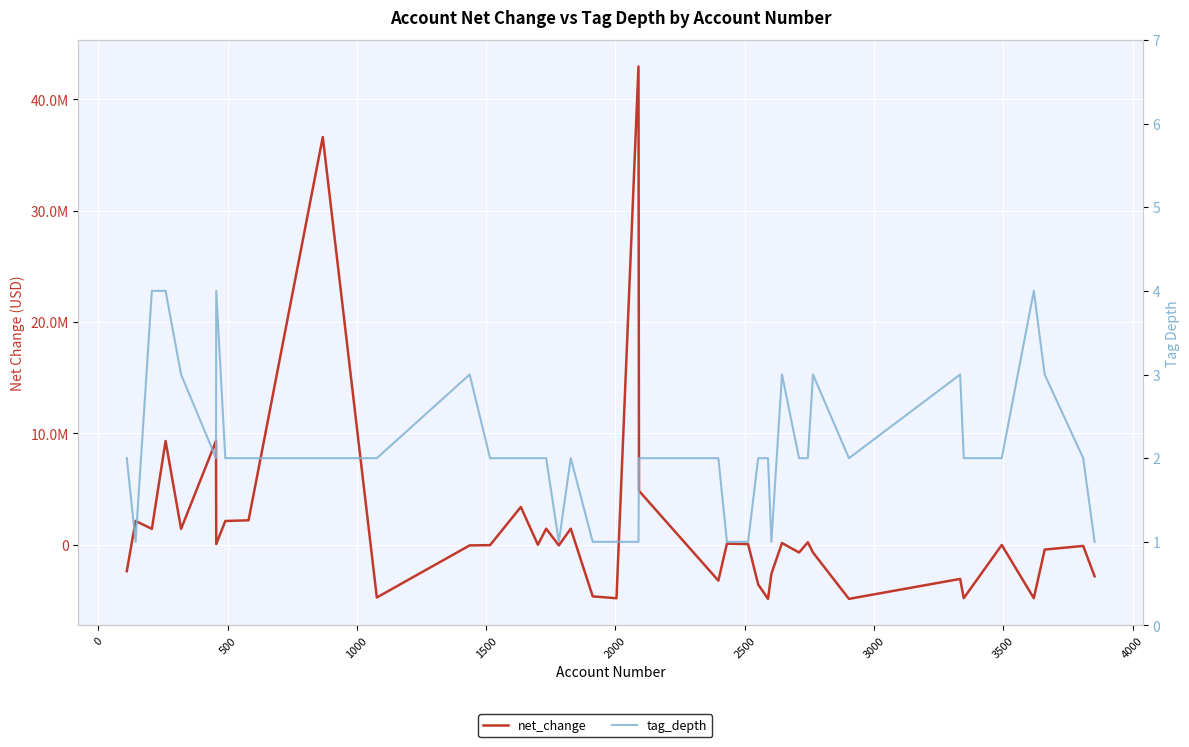

What is the lowest value of the tag_depth series?

1